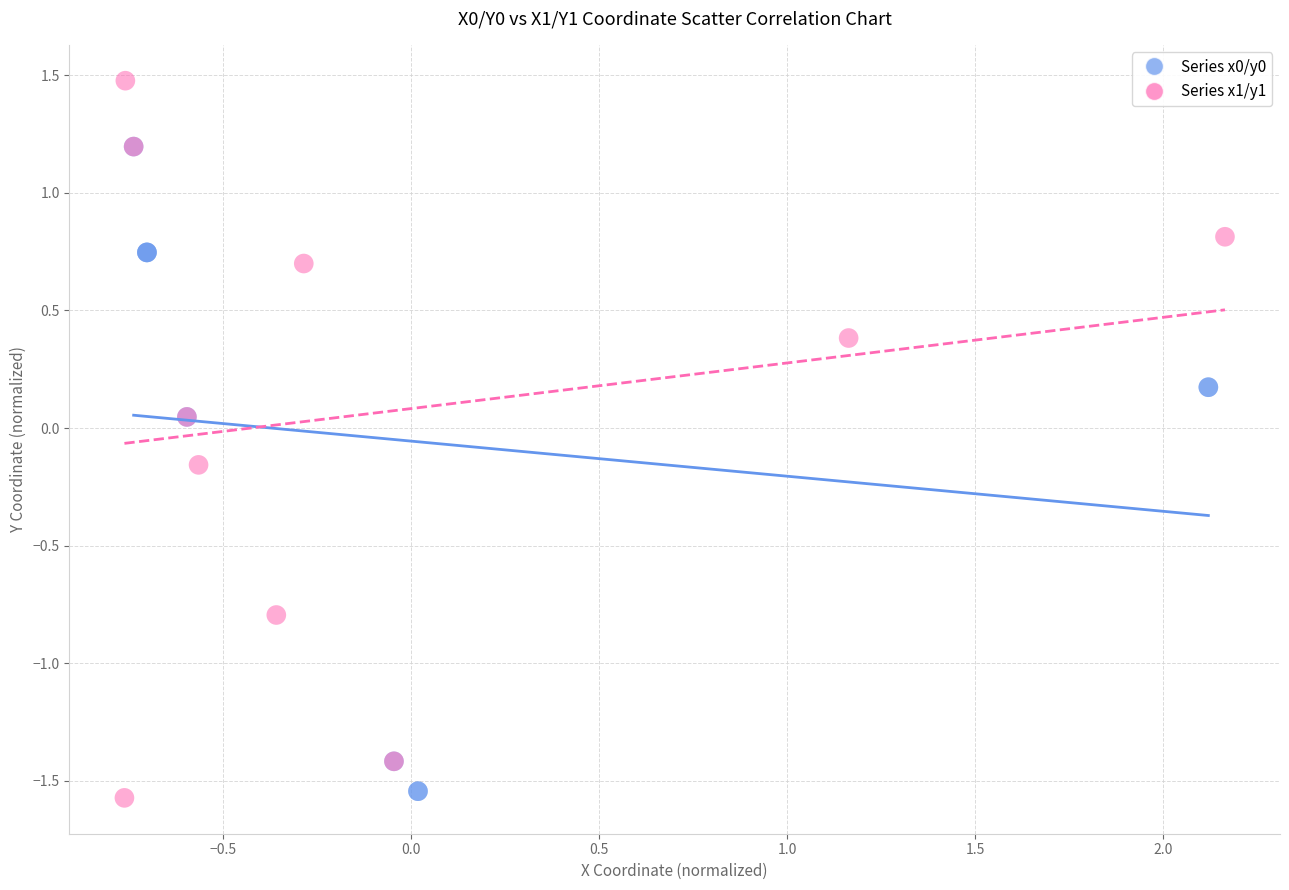

Which series reaches the maximum Y coordinate?

Series x1/y1